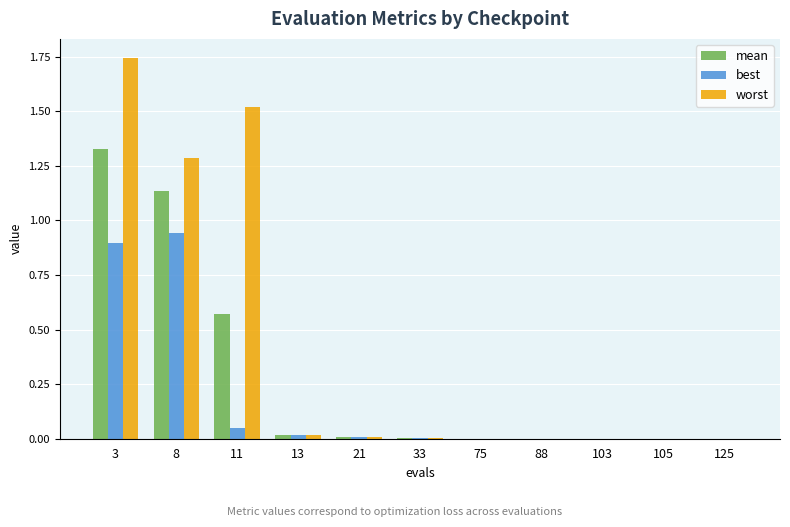

What is the sum of all best values?

1.9